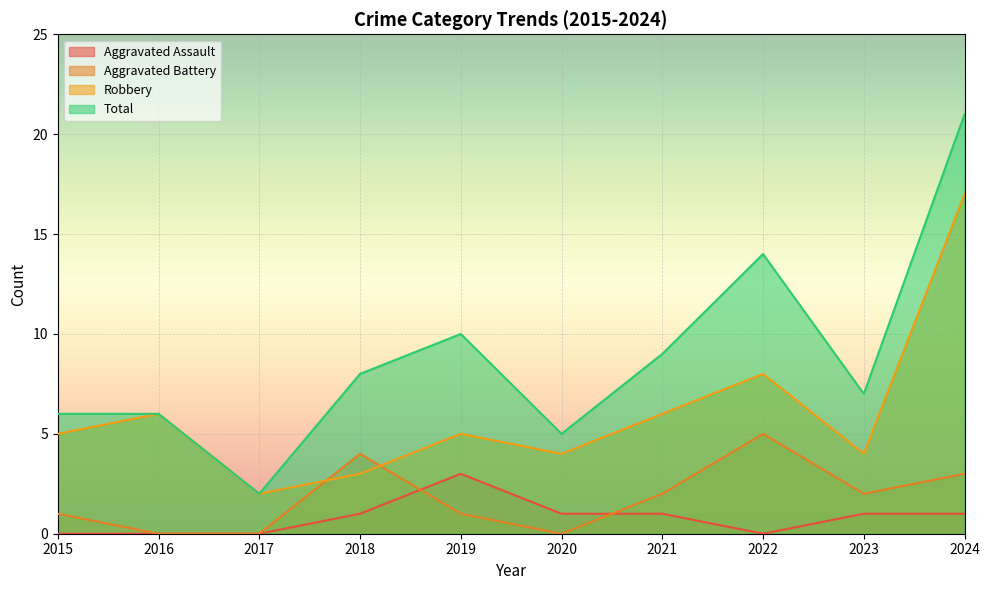

Does the chart display data point markers on the line(s)?

No